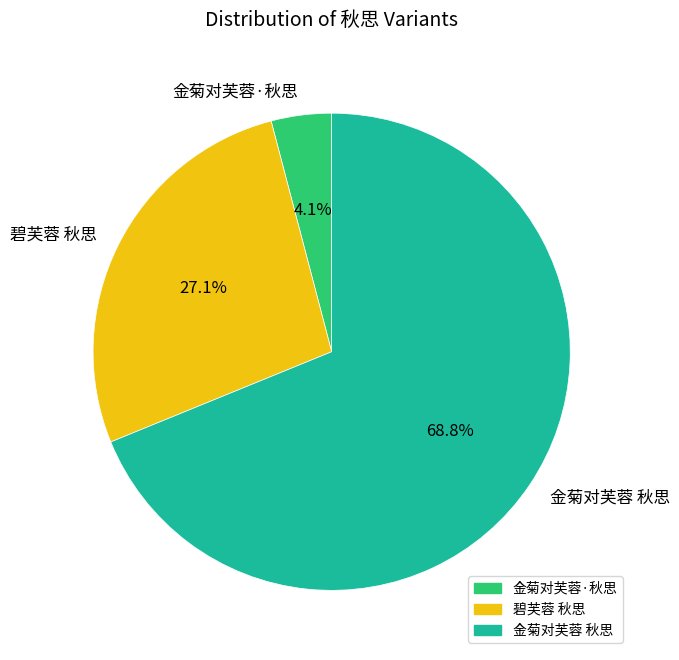

What percentage is NOT represented by 金菊对芙蓉 秋思?

31.2%